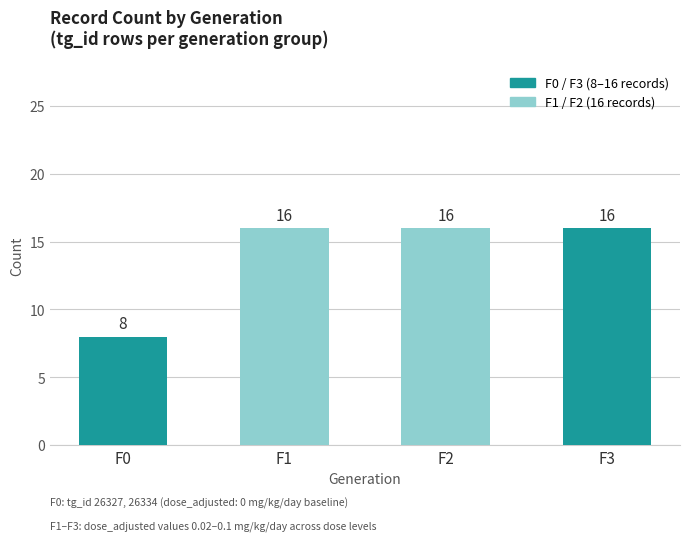

Count the number of data series in this chart.

1